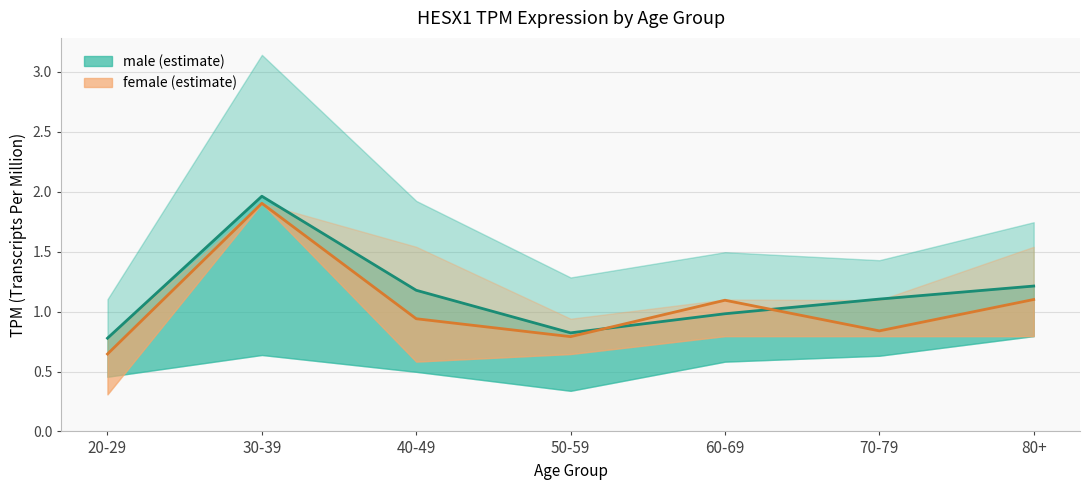

What is the smallest value displayed?

0.6